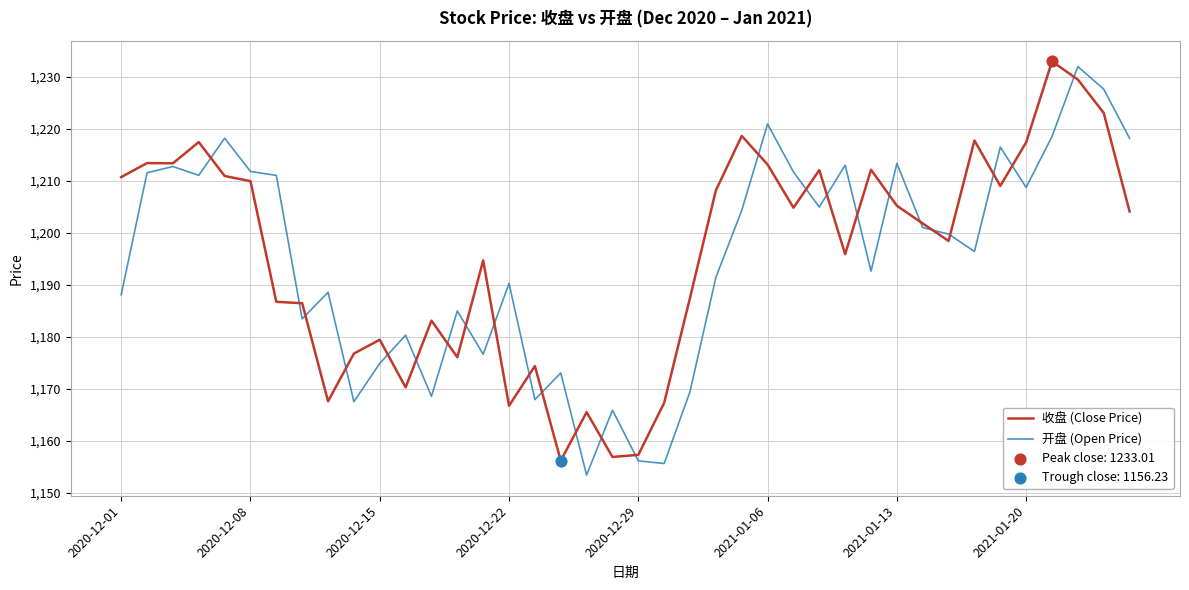

What is the minimum value for 收盘 (Close Price)?

1156.2